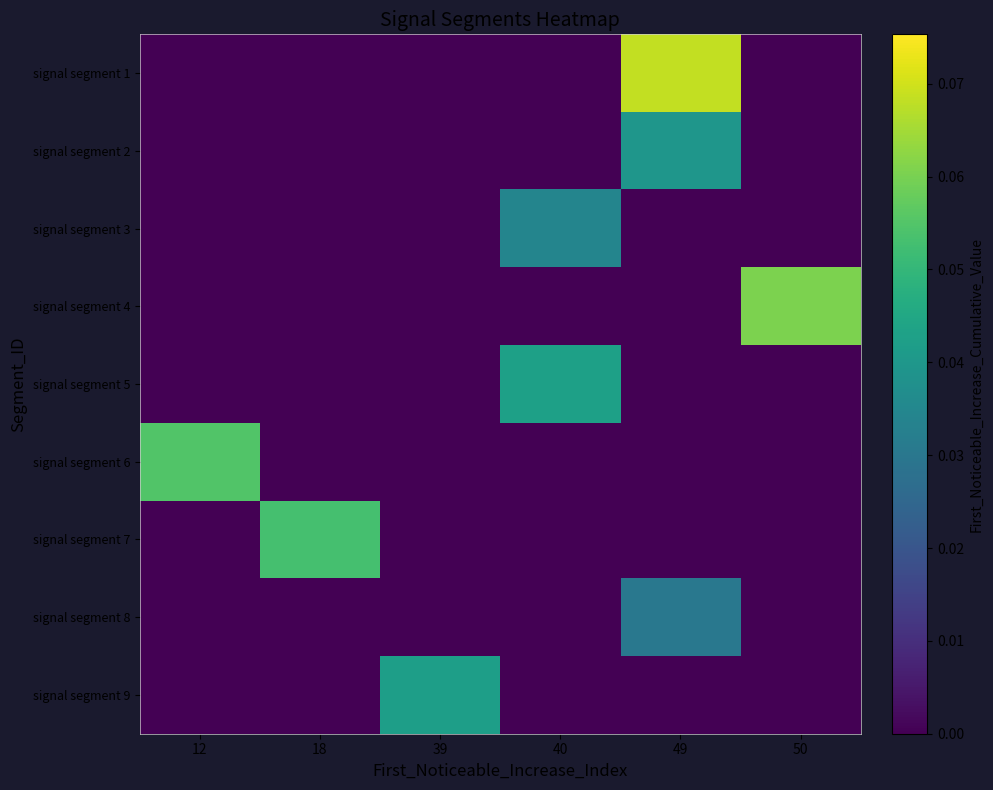

At which category does the chart reach its peak across all series?

49